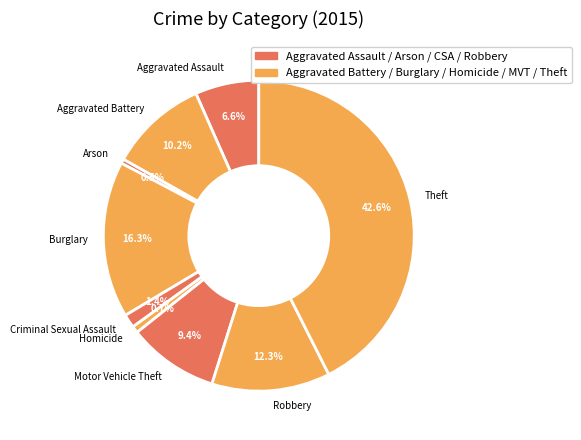

Is there a majority slice in this chart?

No